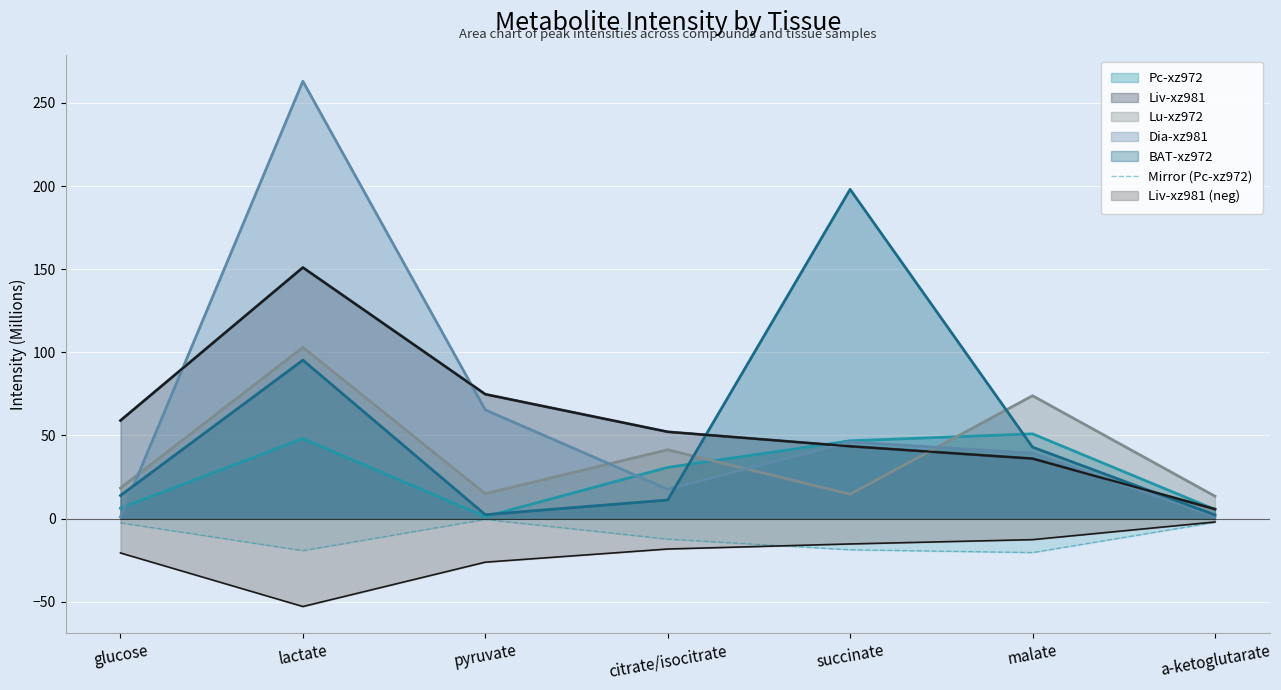

True or false: Lu-xz972 and Pc-xz972 intersect in this chart.

True